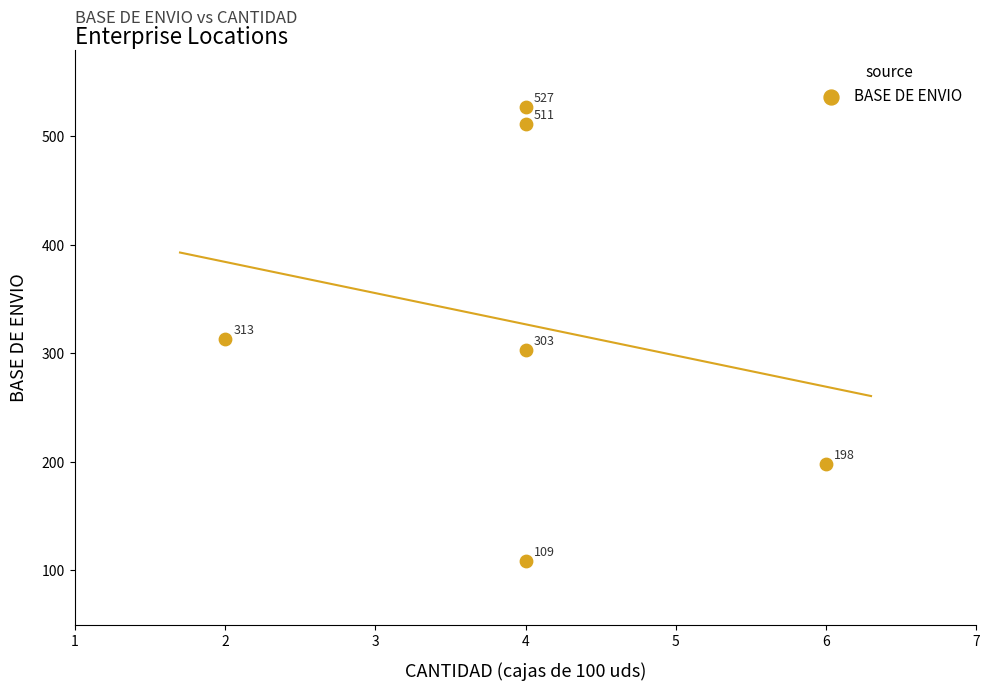

What is the average Y value?

327